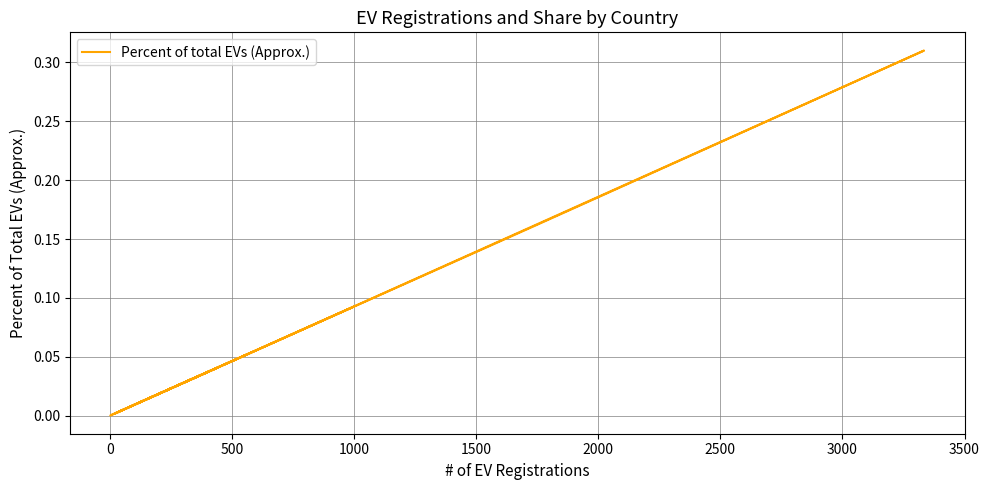

How many interior local valleys (lower than both neighbors) does the data have?

6